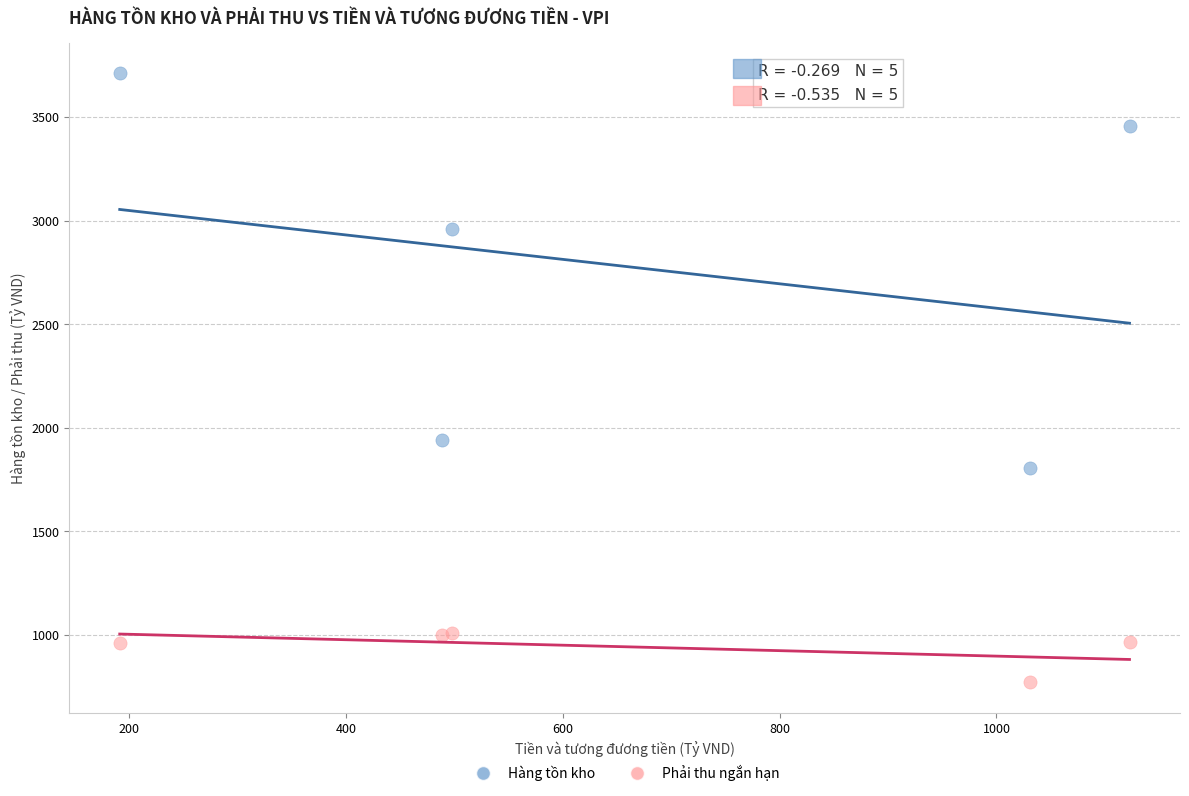

Which series has the widest spread of Y values?

Hàng tồn kho